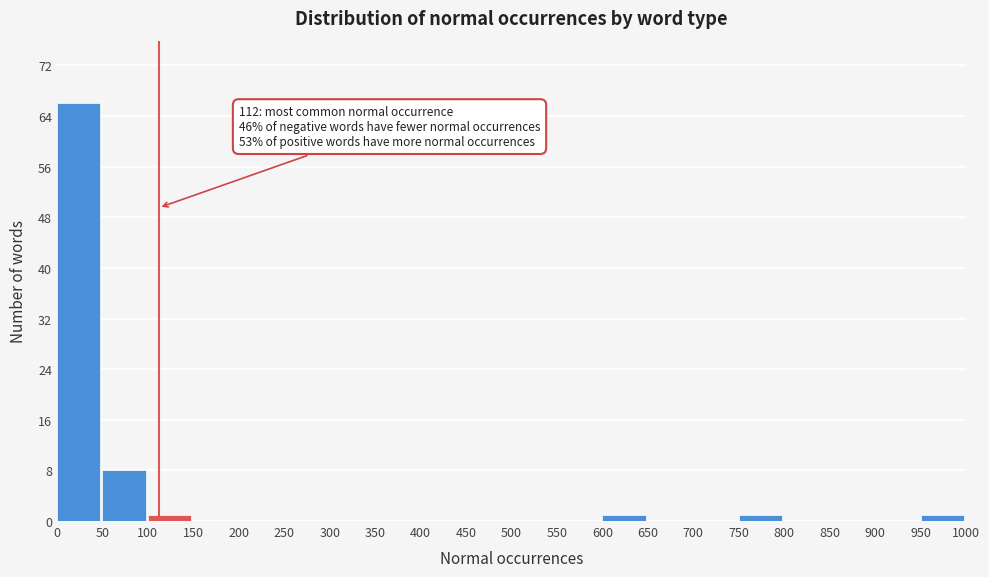

Over which range of the x-axis is the bar tallest?

0 to 50